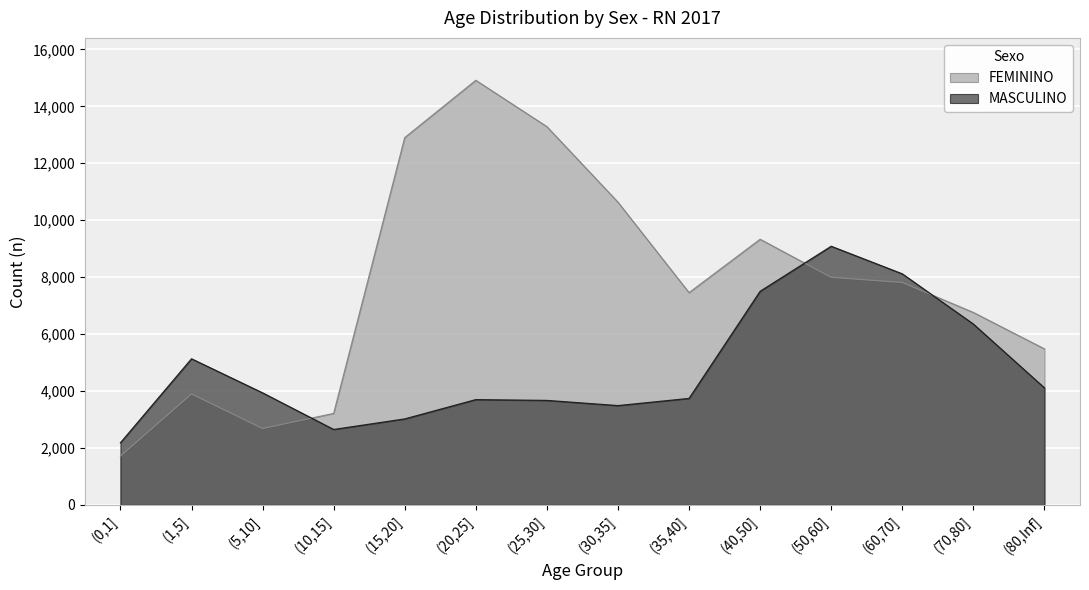

What is the label of the 9th point from the left?

(35,40]